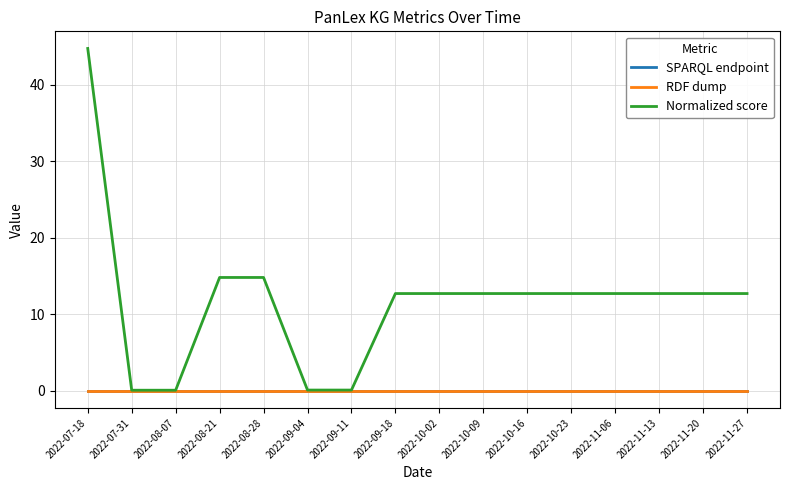

True or false: Normalized score has a value of 0.0 at 2022-09-04.

False